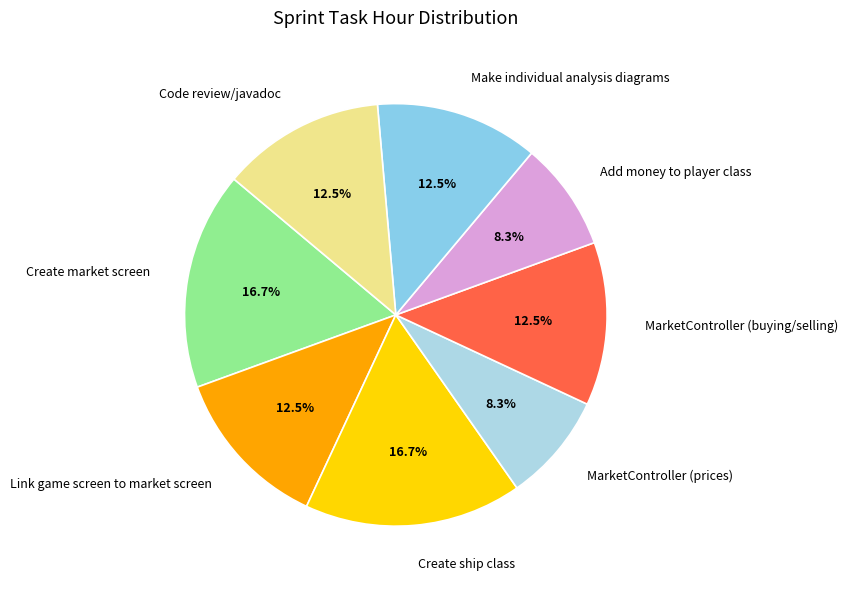

Is it true that MarketController (prices) is 8% of the pie?

True